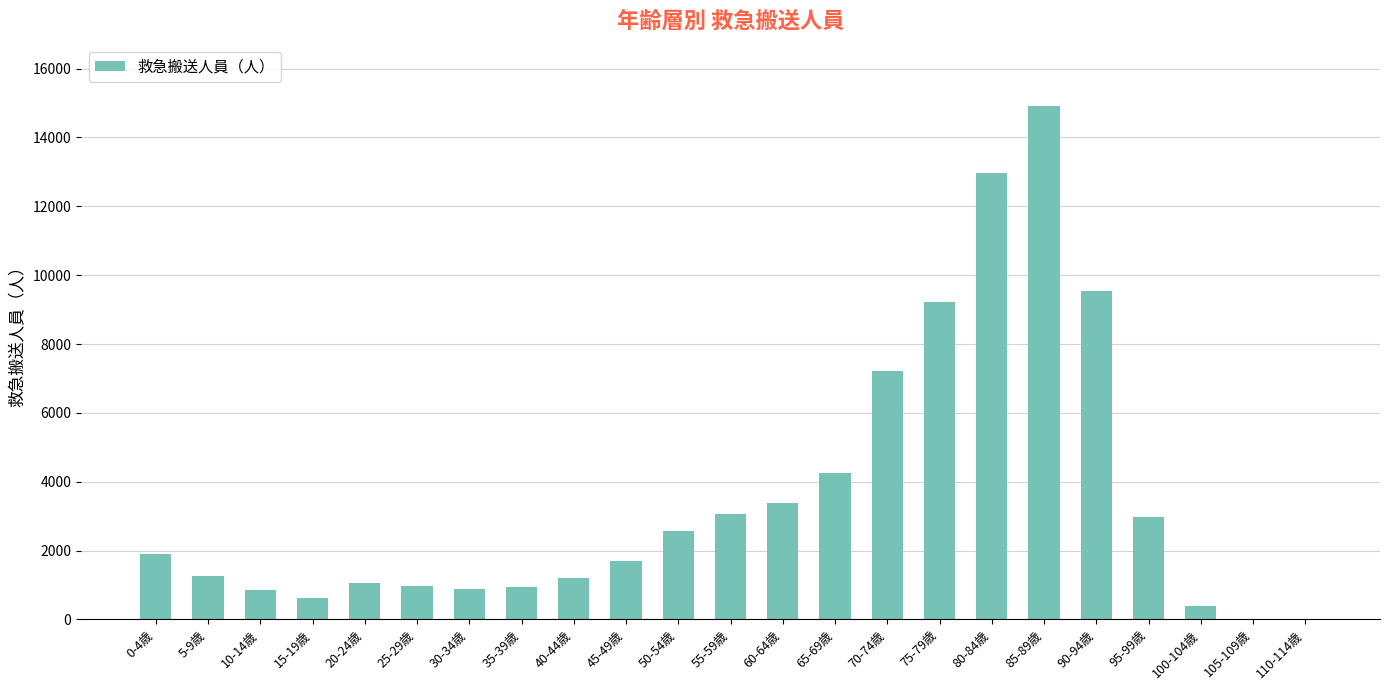

Which has a higher value, 60-64歳 or 50-54歳?

60-64歳